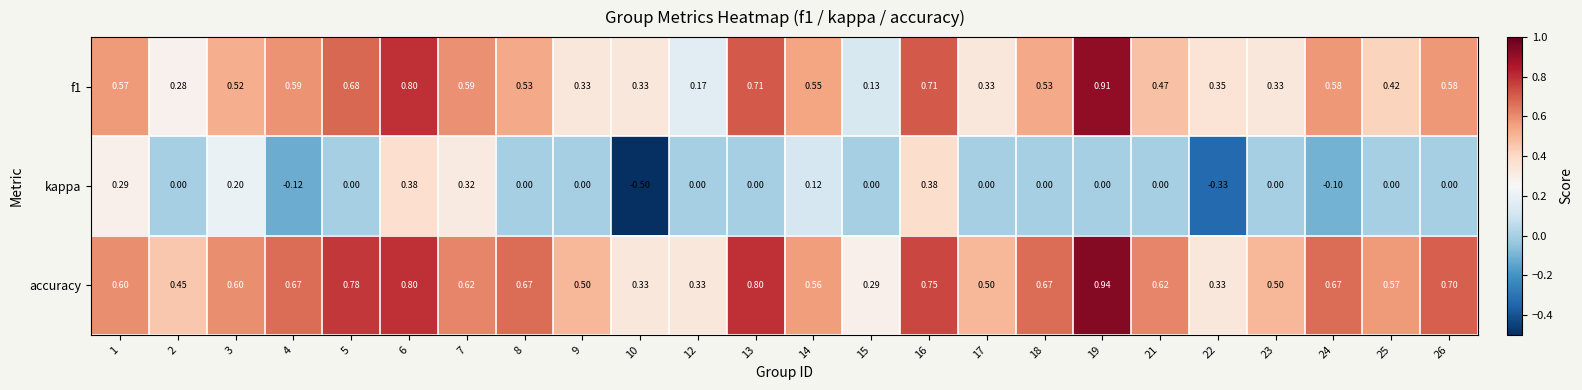

Is the value of f1 at 10 greater than the value of kappa at 12?

Yes